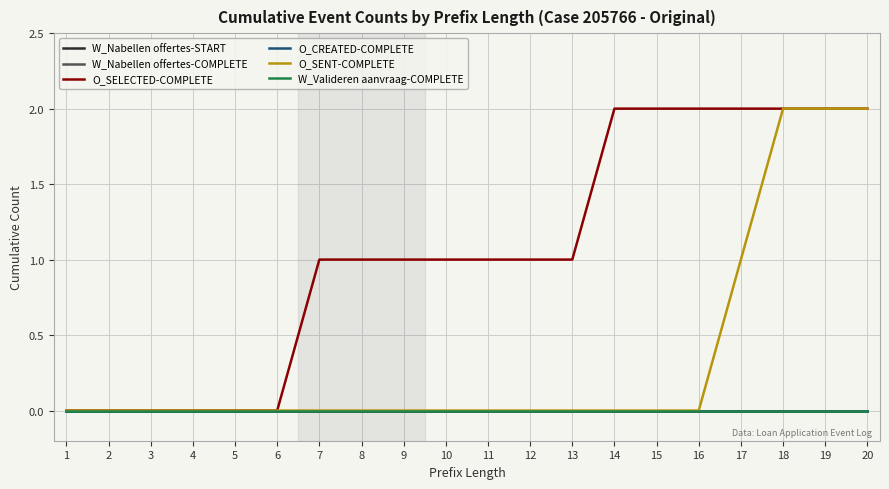

Which series has the largest total across all categories?

O_SELECTED-COMPLETE